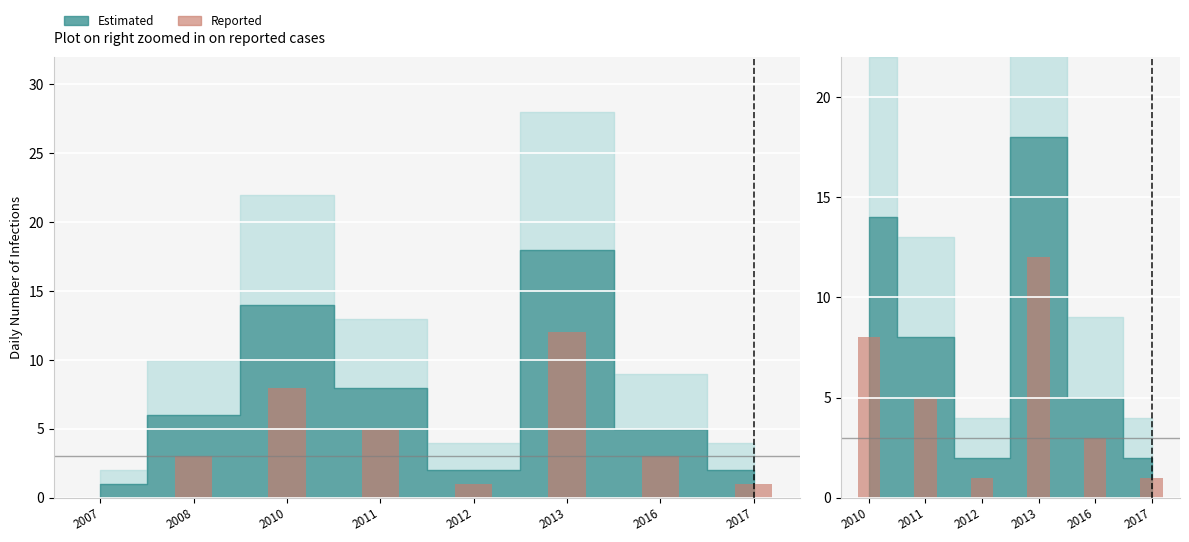

What is the value of the 5th bar from the left?

3